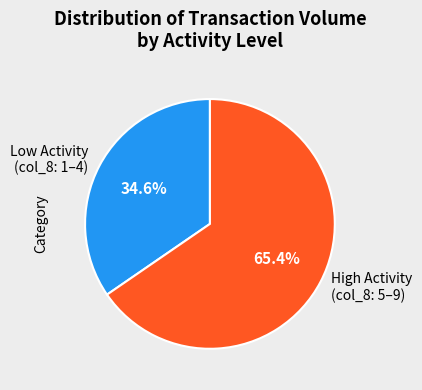

Do Low Activity (col_8: 1–4) and High Activity (col_8: 5–9) together represent more than half of the pie?

Yes